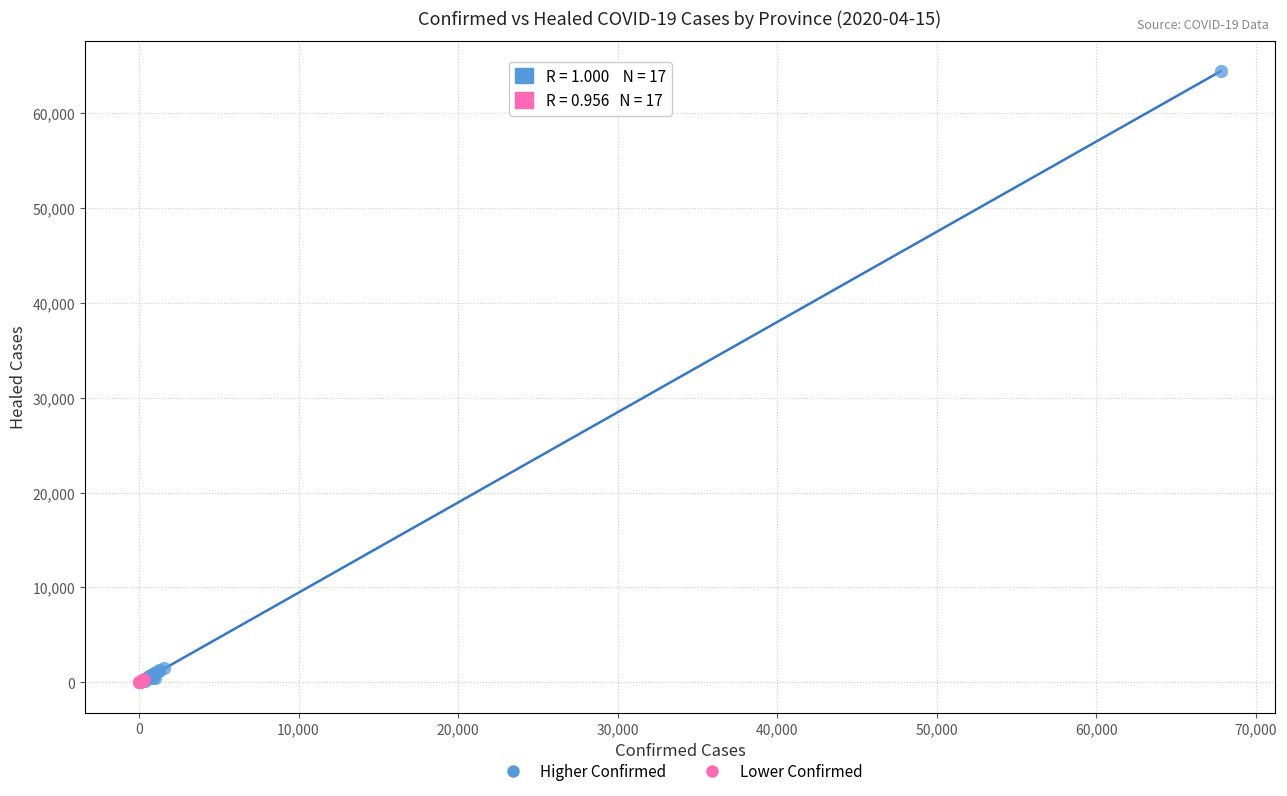

Which series has the widest spread of Y values?

Higher Confirmed